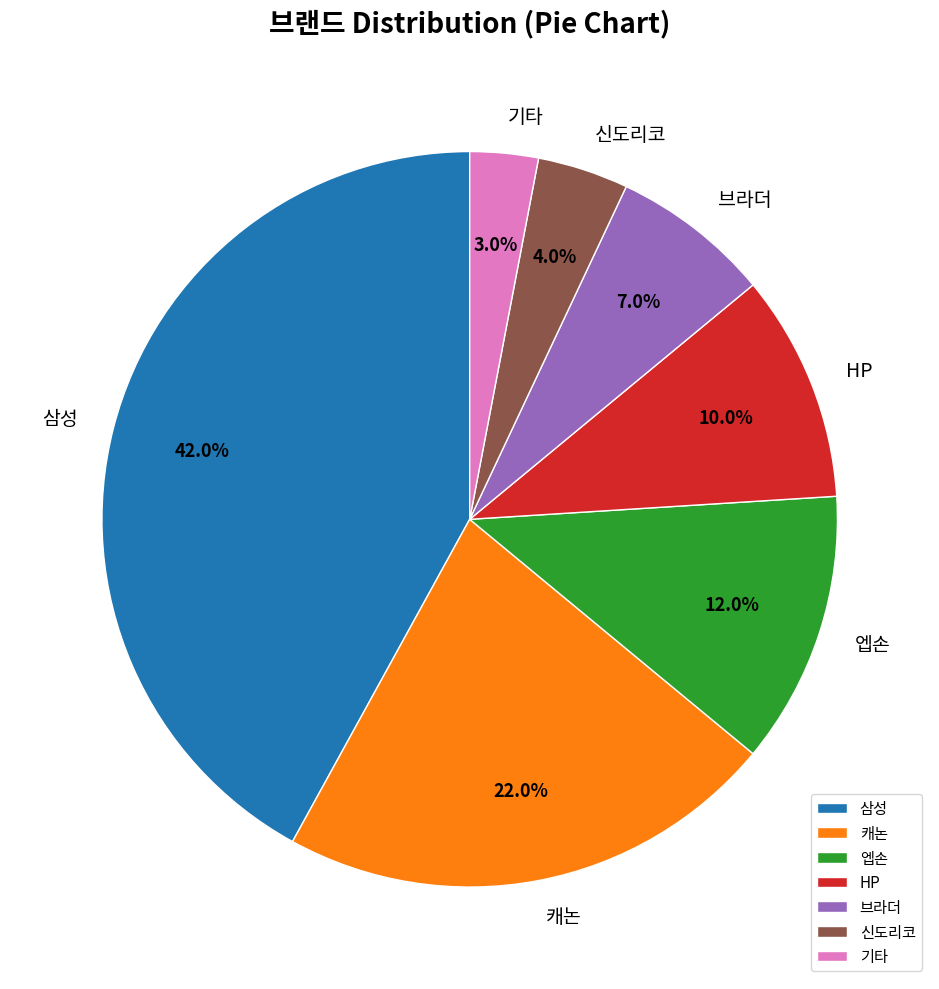

Between 브라더 and 신도리코, which is larger?

브라더